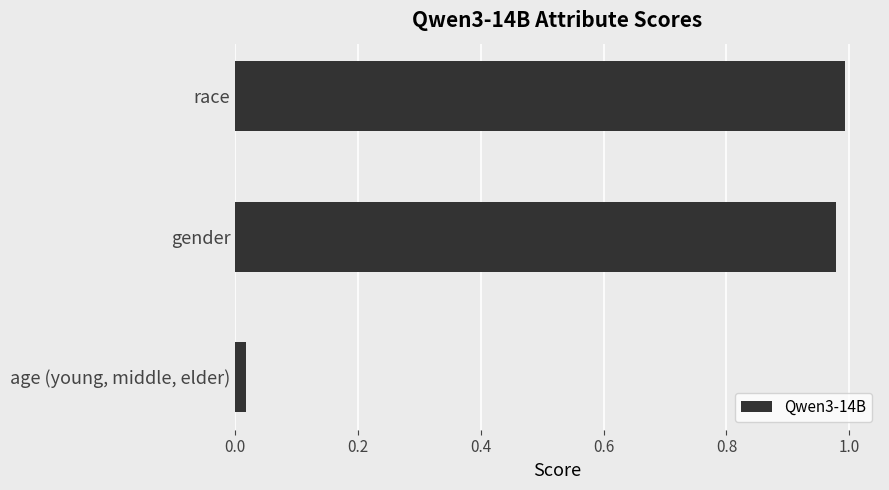

What is the sum of all values?

2.0